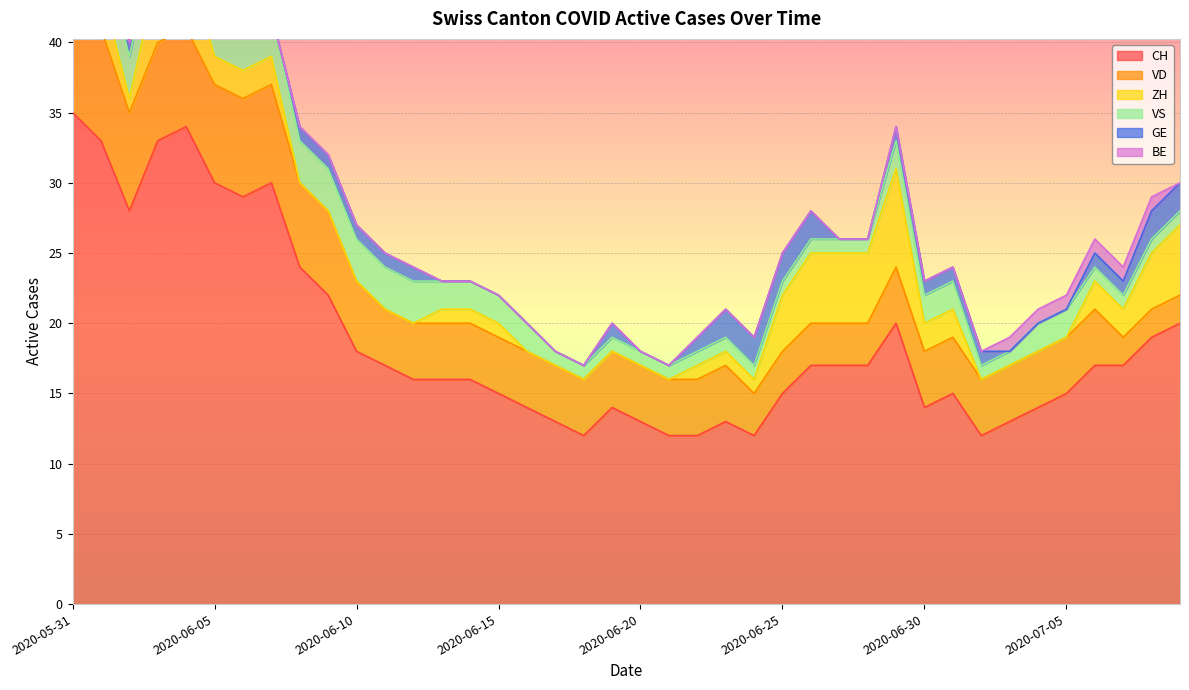

At which category is the sum across all series the highest?

2020-05-31